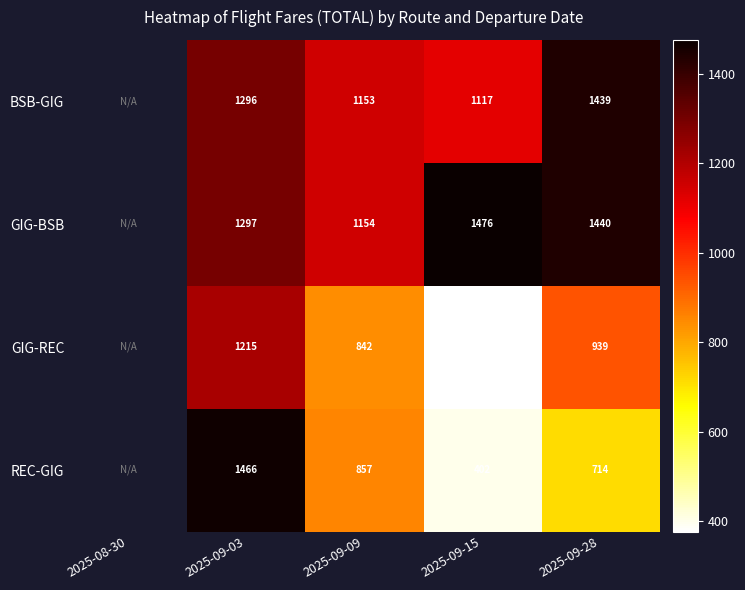

Rank the series at 2025-09-09 from highest to lowest value.

GIG-BSB, BSB-GIG, REC-GIG, GIG-REC